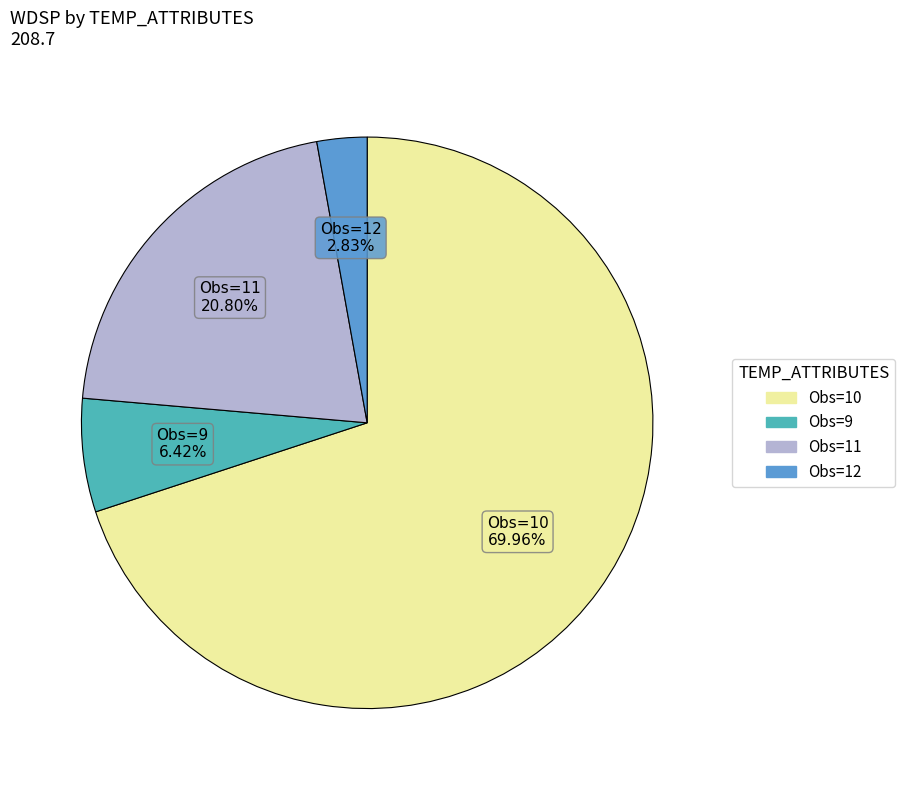

Does any single category account for the majority?

Yes